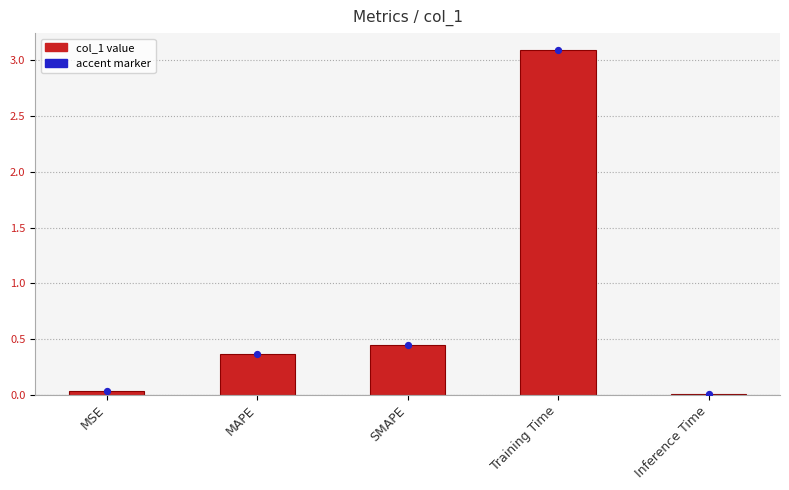

Between Inference Time and MSE, which is larger?

MSE